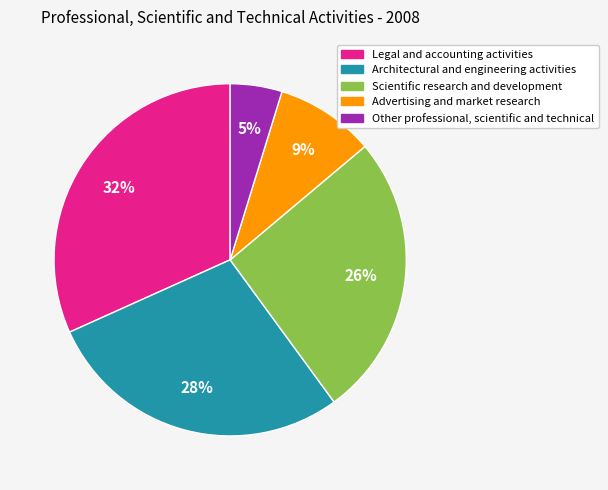

Count the number of slices in the pie.

5